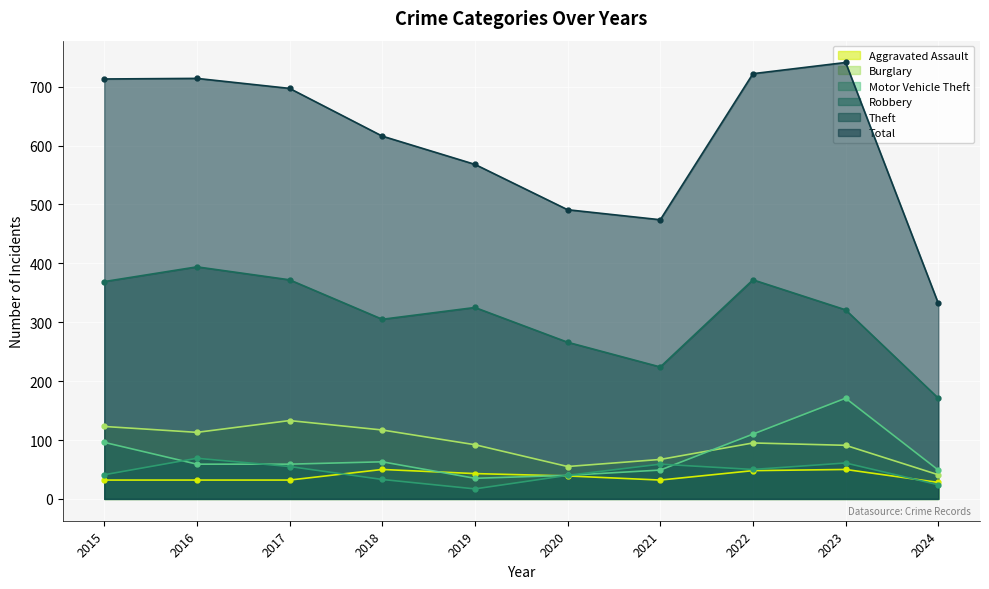

True or false: Total and Theft cross at least once.

False